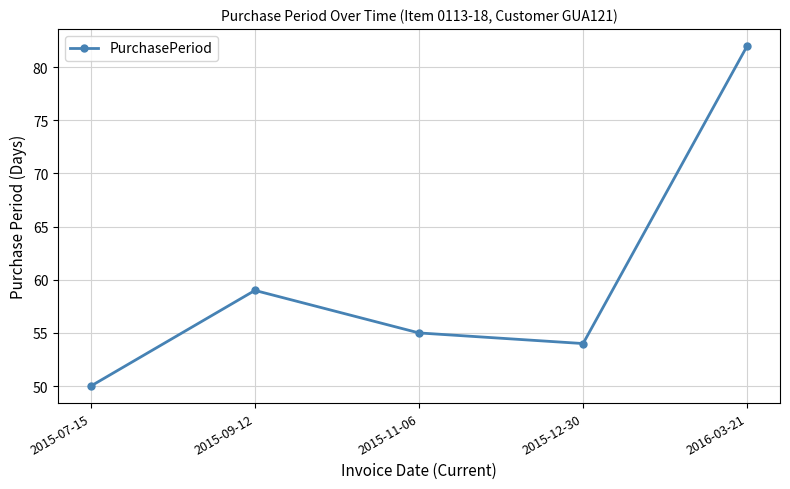

What is the sum of the values at 2015-12-30 and 2015-11-06?

109